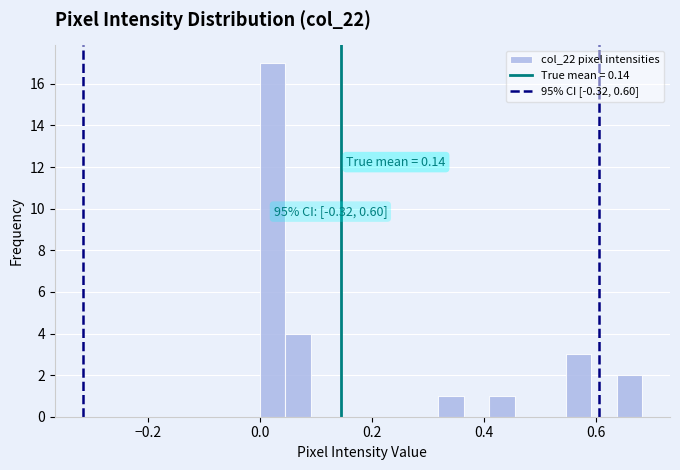

Around what value on the x-axis is the tallest bar? Give the approximate position of its centre, as read against the axis.

0.02